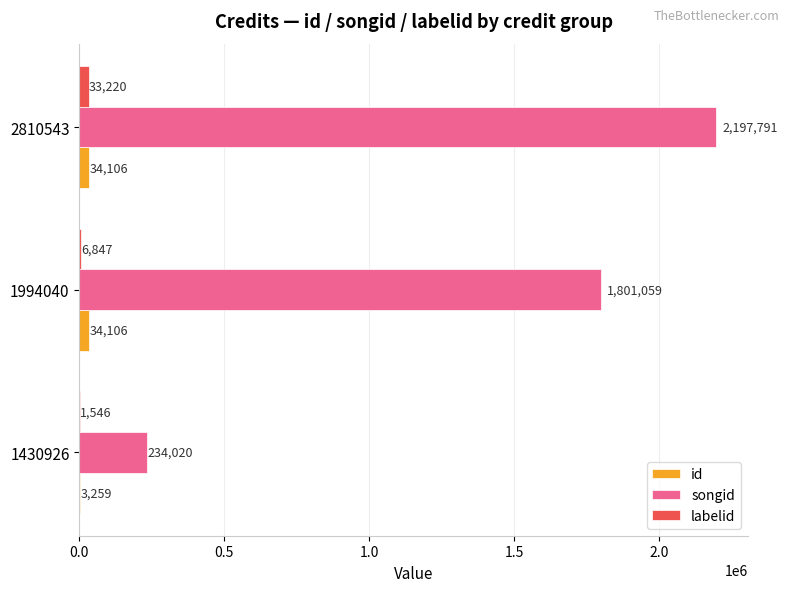

At which category is the sum across all series the highest?

2810543